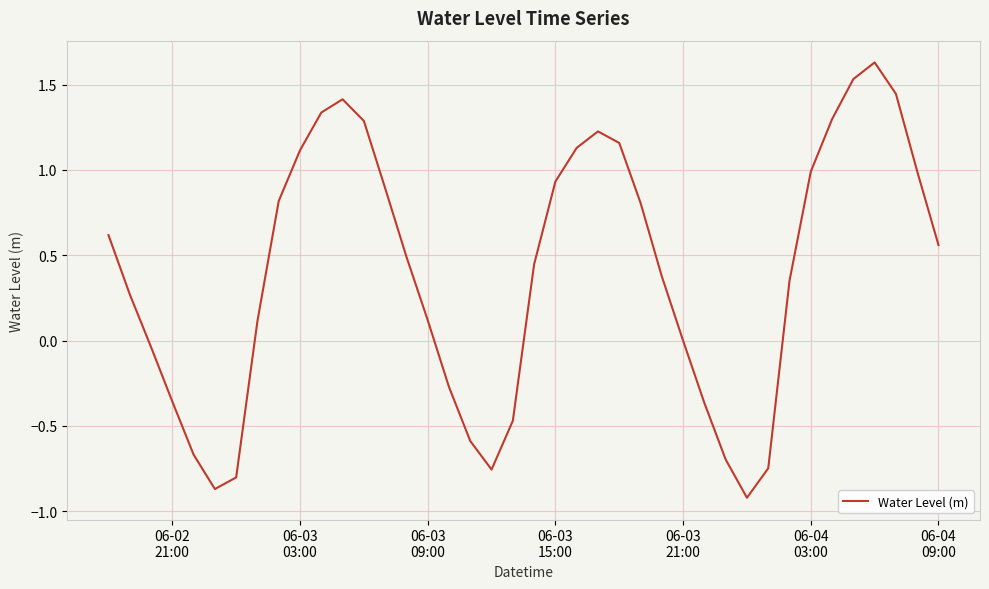

What is the difference between the maximum and minimum values?

2.6